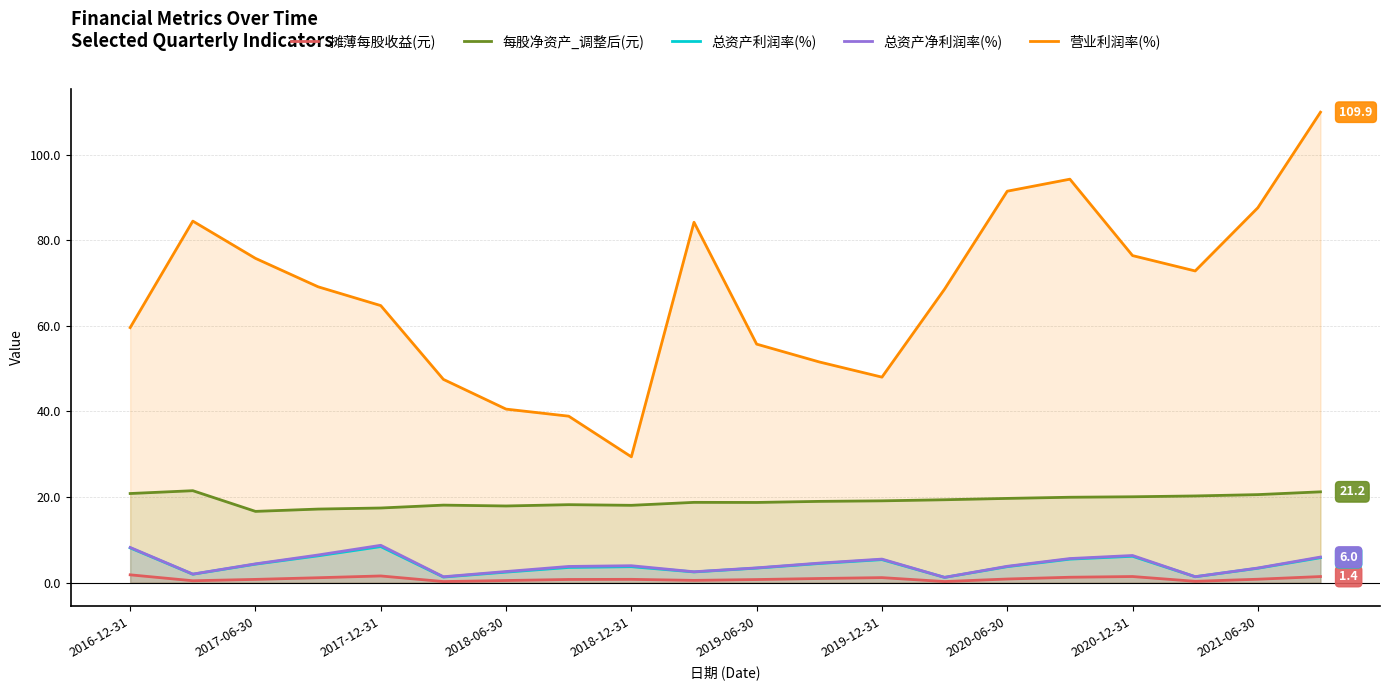

What is the difference between the maximum and minimum values in the 总资产利润率(%) series?

7.2